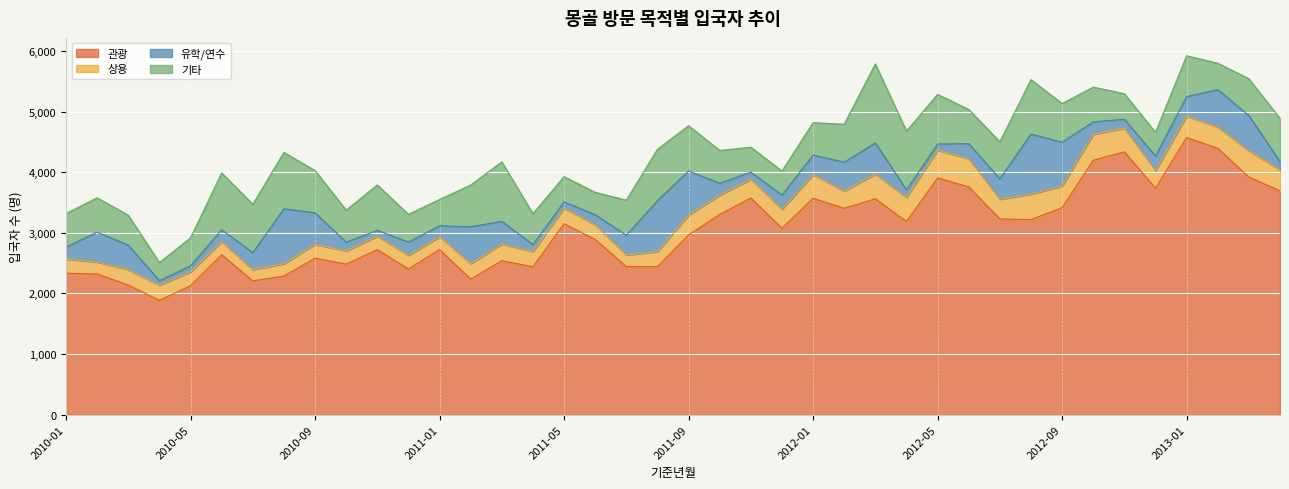

True or false: 관광 has a value of 3414 at 2012-09.

True